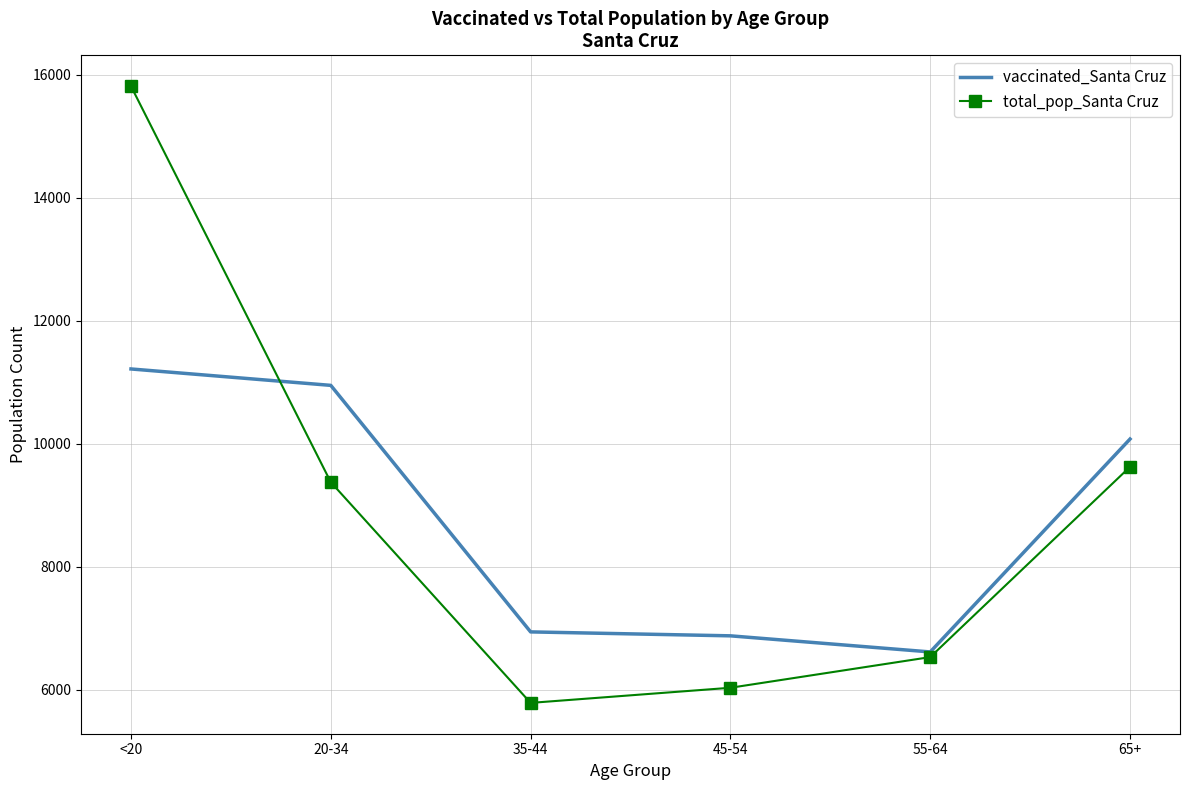

What is the total value across all series at 45-54?

12905